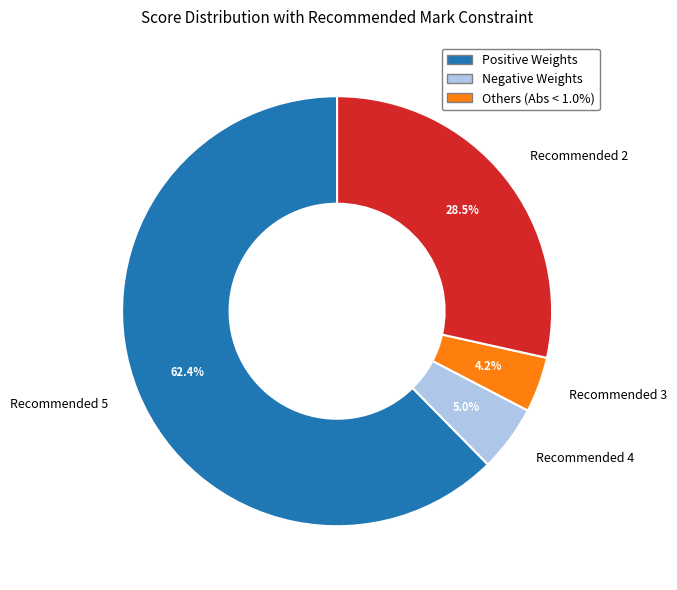

Rank the categories by value from lowest to highest.

Recommended 3, Recommended 4, Recommended 2, Recommended 5